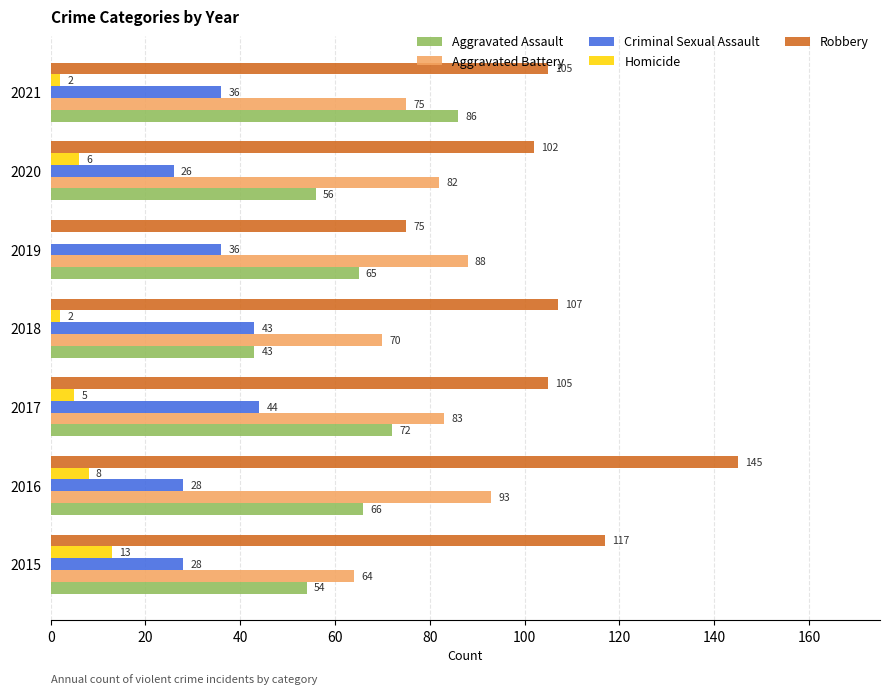

Where is Robbery nearest to the value 110?

2018